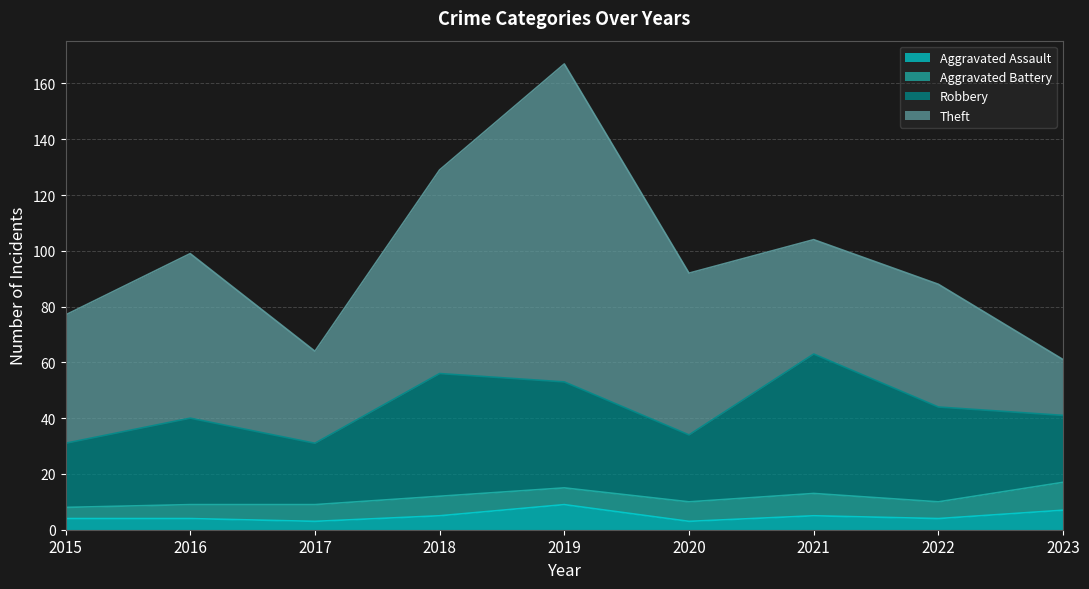

True or false: Robbery has a value of 21 at 2021.

False